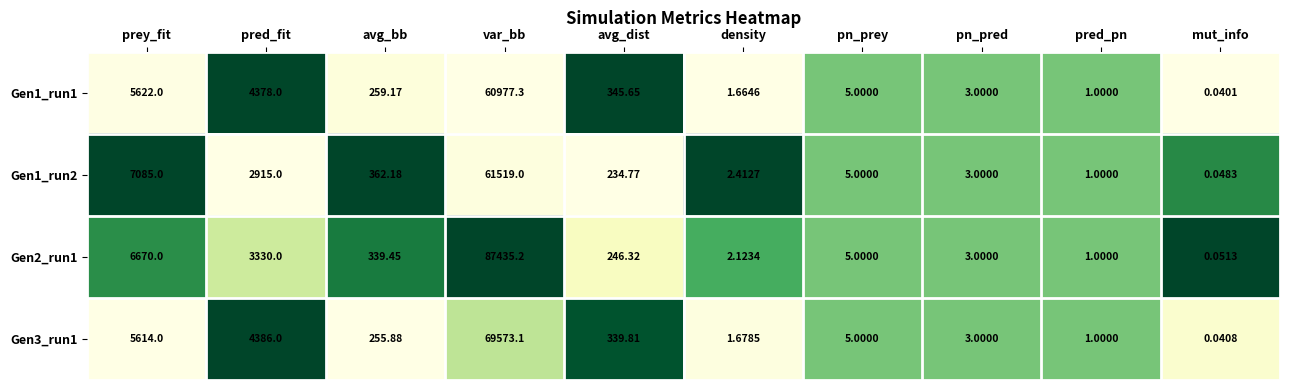

List the labels in order of Gen2_run1 value, smallest first.

mut_info, pred_pn, density, pn_pred, pn_prey, avg_dist, avg_bb, pred_fit, prey_fit, var_bb